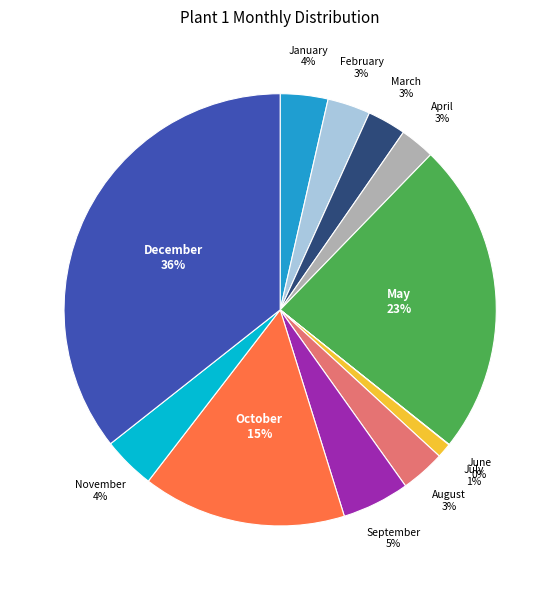

To the nearest percent, what is the difference between the largest and smallest slice percentages?

36%